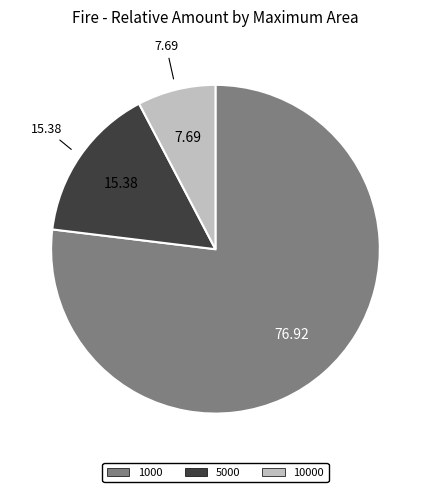

Which has a higher value, 10000 or 5000?

5000